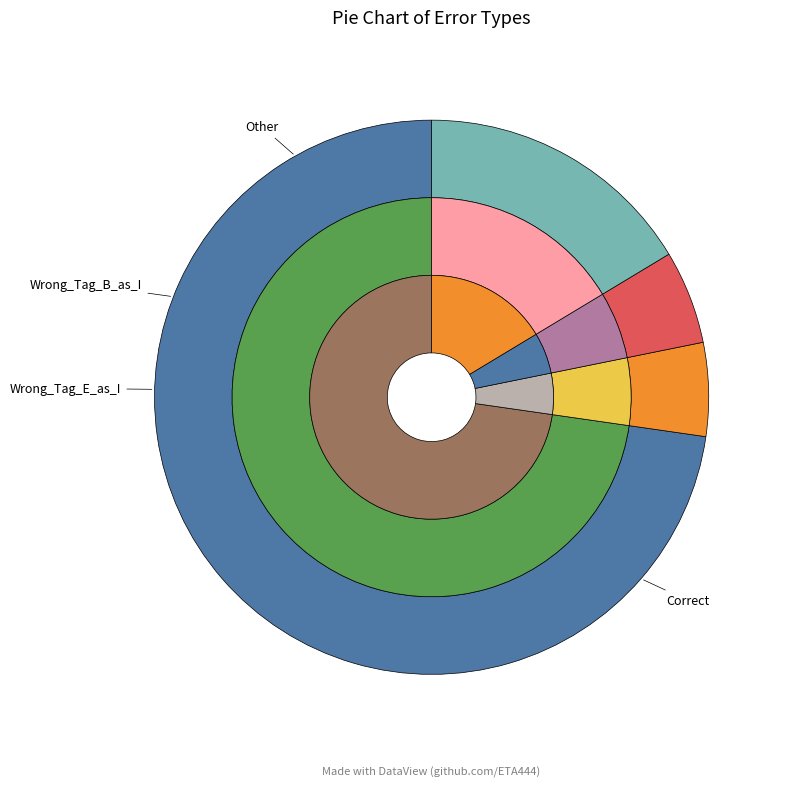

Is the sum of Wrong_Tag_B_as_I and Wrong_Tag_E_as_I greater than half?

No